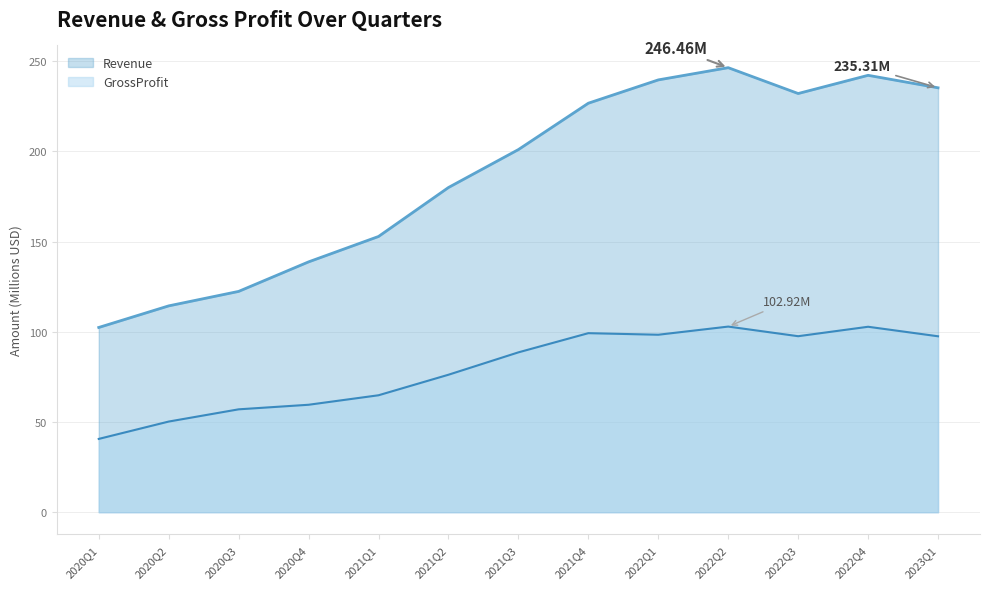

True or false: Revenue and GrossProfit cross at least once.

False